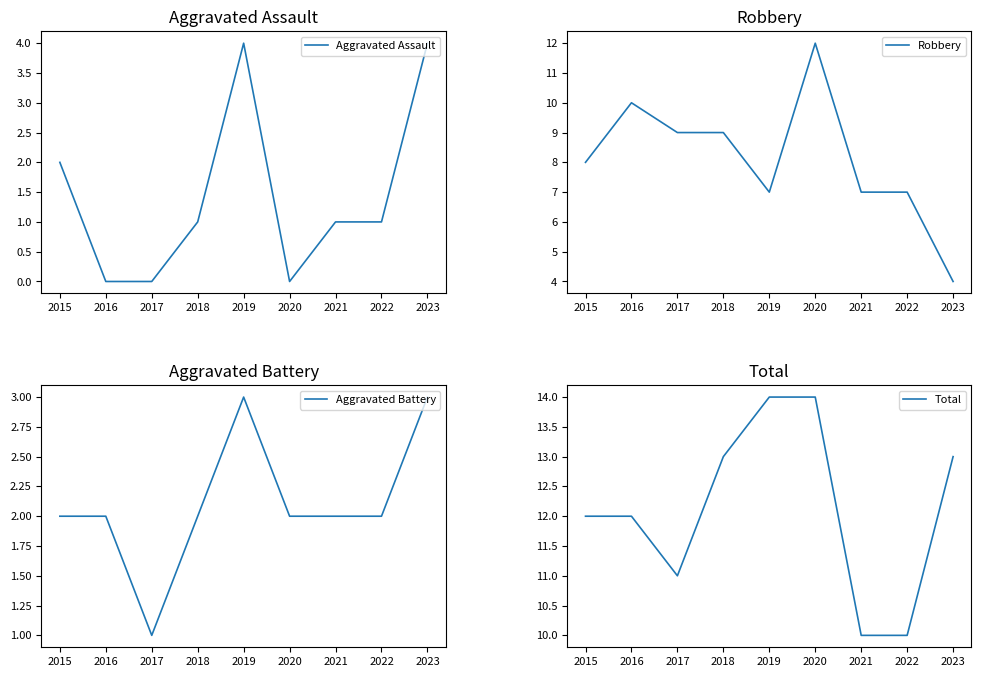

What is the average value of the Total series?

12